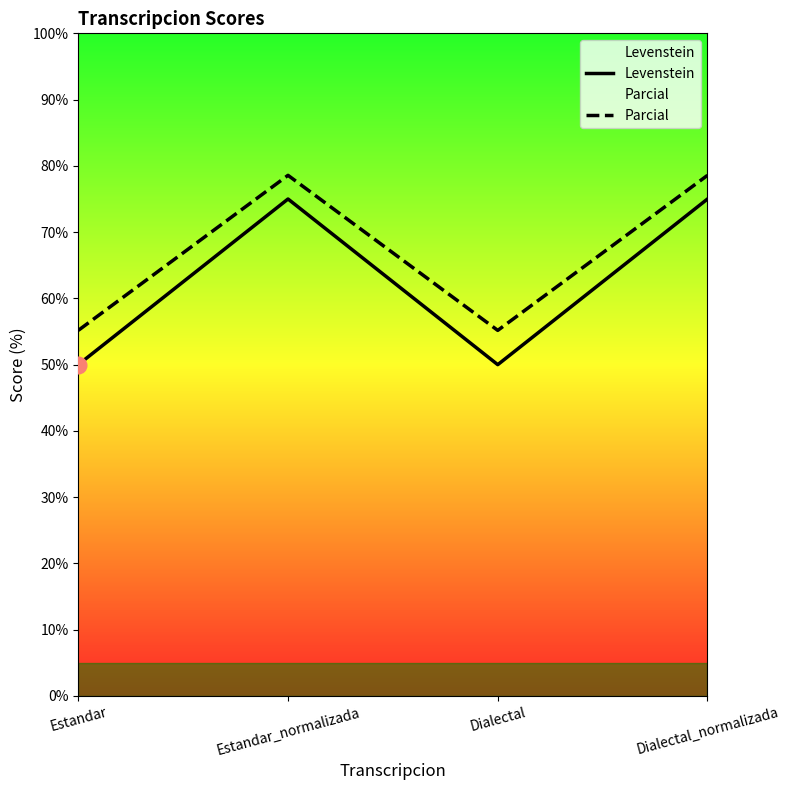

What is the greatest value displayed?

78.6